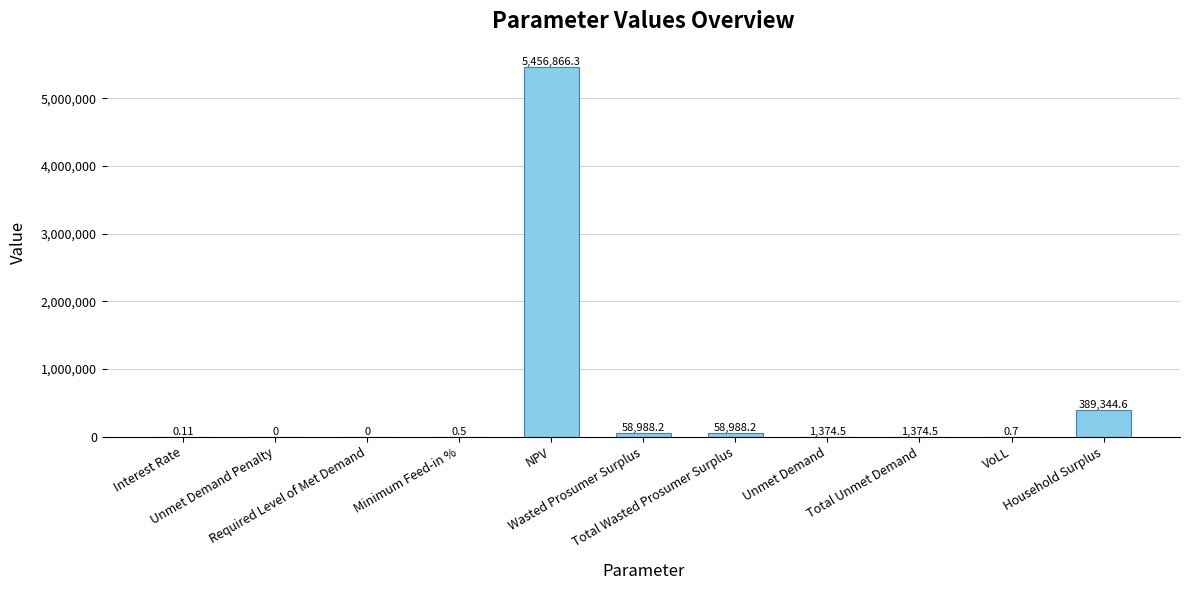

What is the label of the 1st bar from the left?

Interest Rate